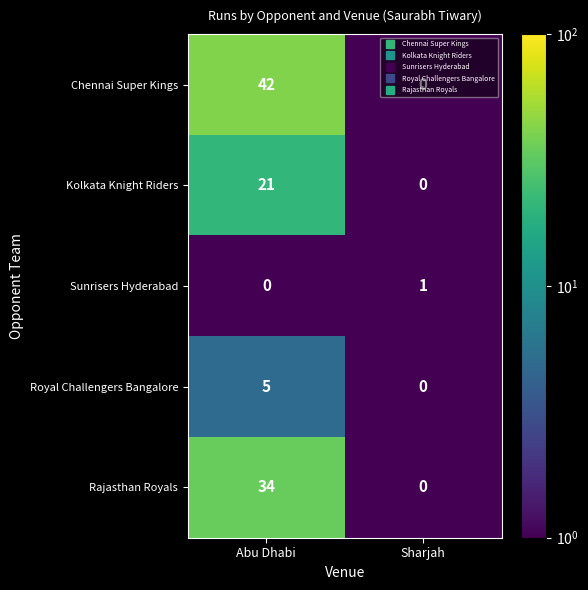

At how many categories does at least one series exceed 12?

1